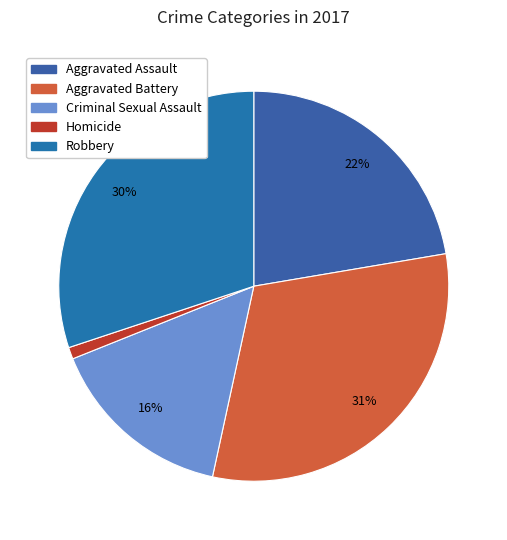

Does Aggravated Assault represent more than half of the total?

No